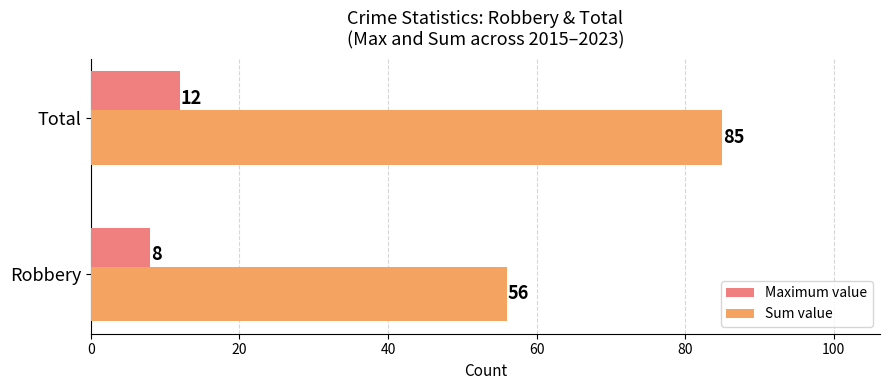

Count the Sum value values in the range 56 to 85.

2